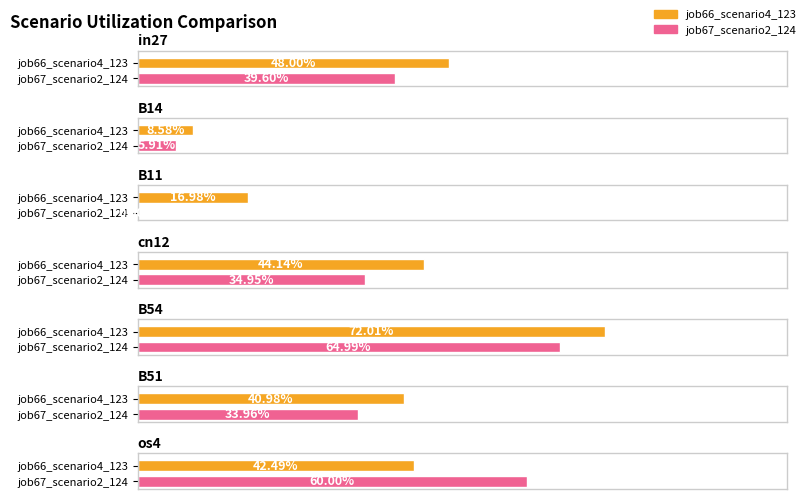

Is the value of job66_scenario4_123 at B51 greater than the value of job67_scenario2_124 at os4?

No